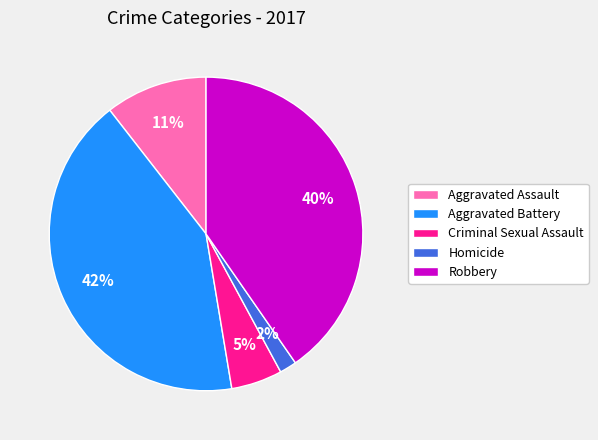

To the nearest percent, what is the difference between the Aggravated Assault and Homicide slice percentages?

9%